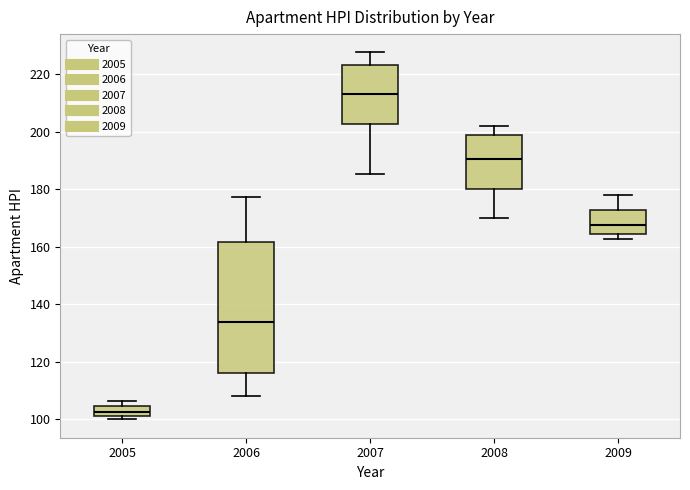

Which box is the tallest, from its lower edge to its upper edge?

2006